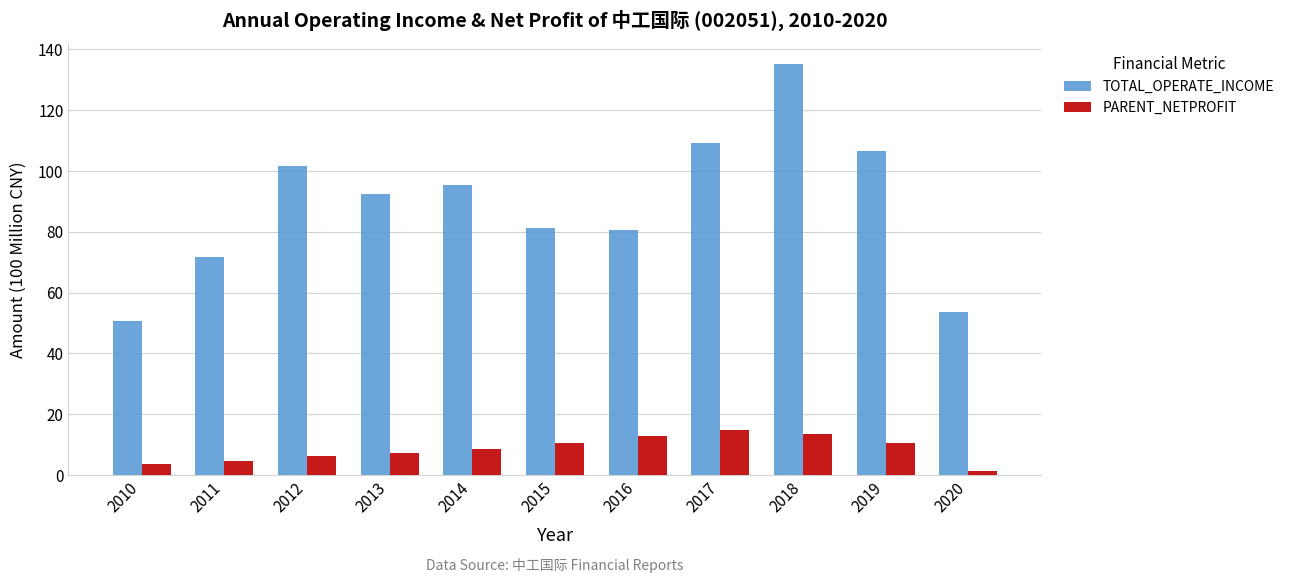

How many data points in PARENT_NETPROFIT are less than 8?

5